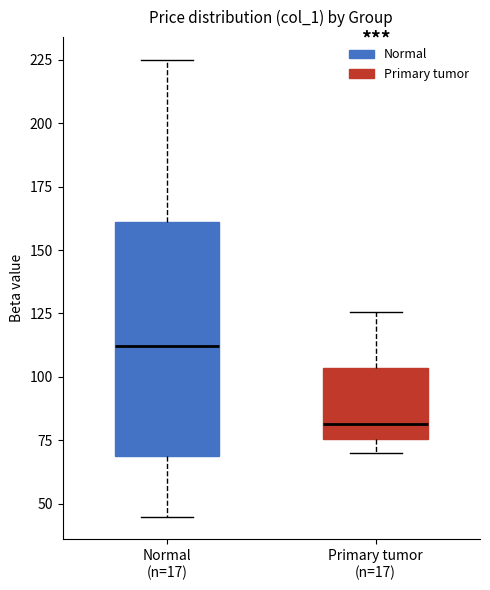

Reading left to right, transcribe this box plot: for each box, give where its median line is, the range the box spans, and where its two whiskers end, as read against the y-axis. The values are not printed on the chart, so give them approximately, as read against the axis.

Normal (n=17): median 110, box 70 to 160, whiskers 45 to 225
Primary tumor (n=17): median 80, box 75 to 105, whiskers 70 to 125